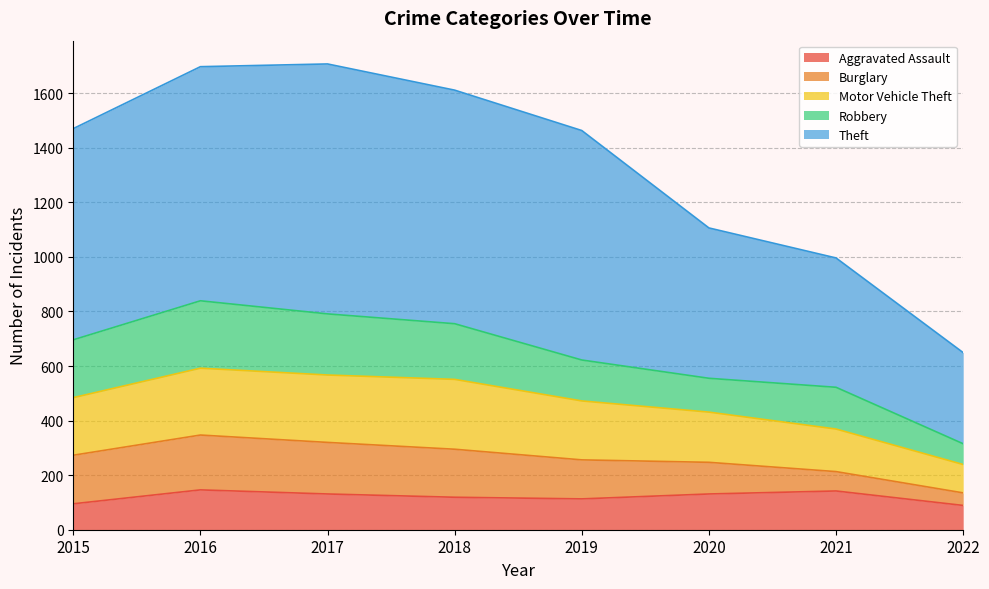

Is the value of Motor Vehicle Theft at 2016 greater than the value of Theft at 2021?

No